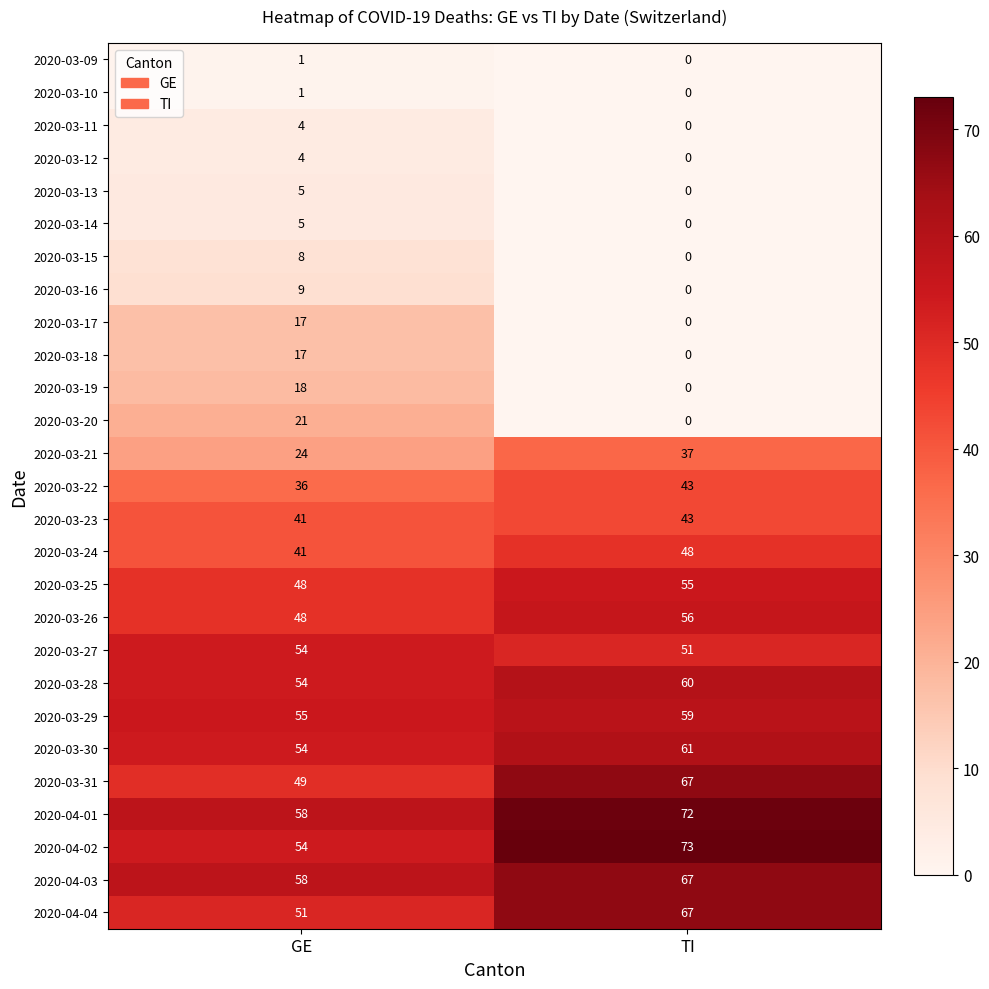

At how many categories does at least one series exceed 25?

2